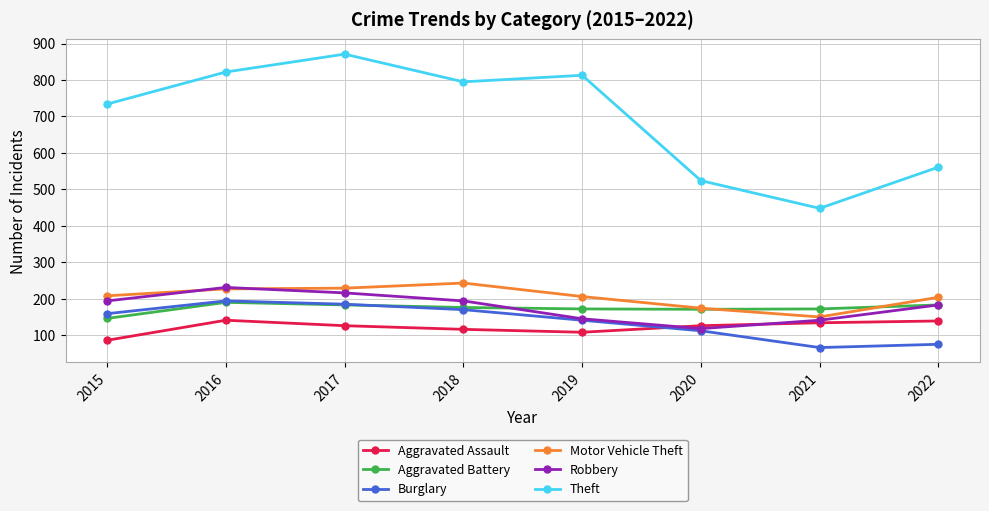

In Burglary, how many points are higher than both neighbors (excluding endpoints)?

1